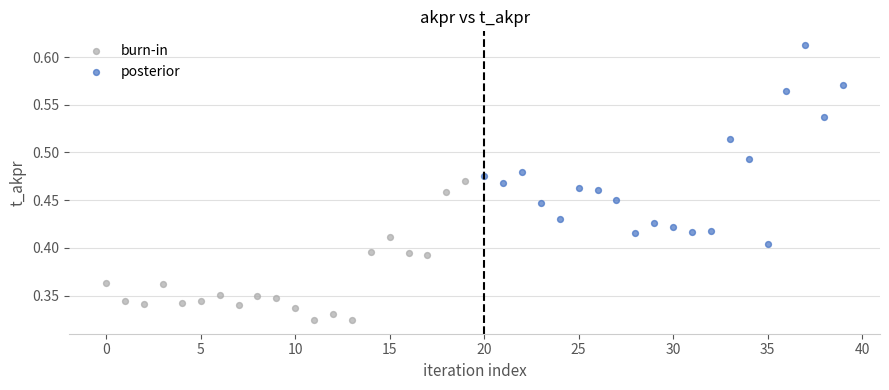

Which series has the largest Y range (max minus min)?

posterior